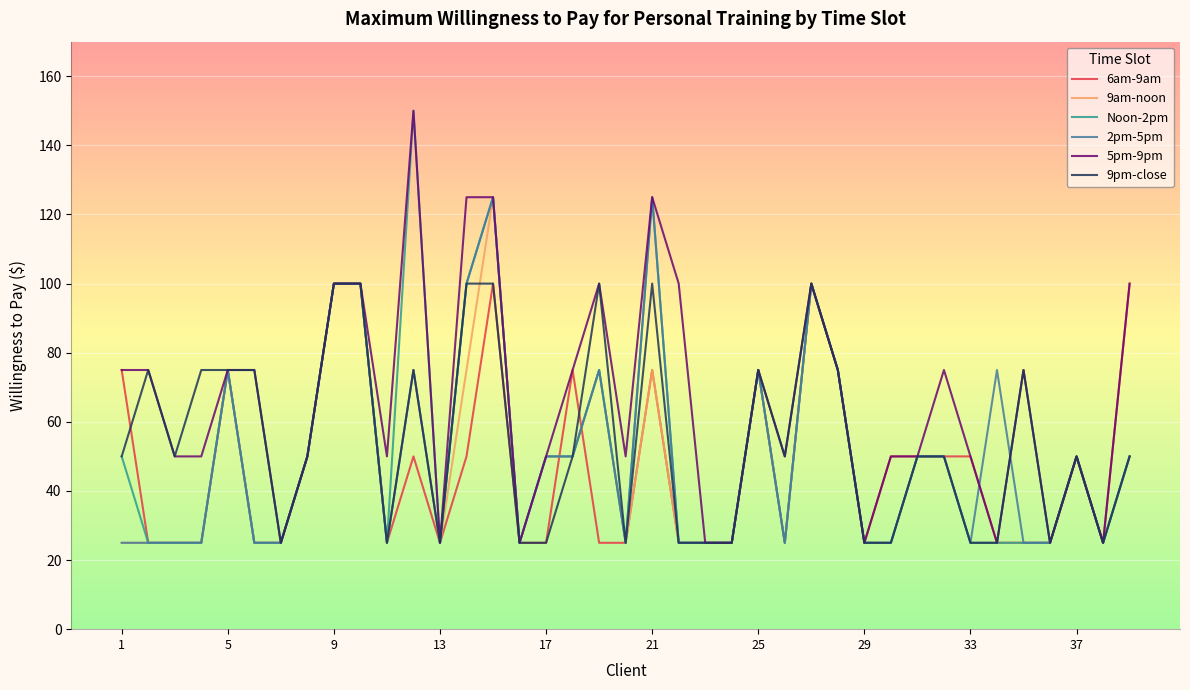

Which series has the largest total across all categories?

5pm-9pm